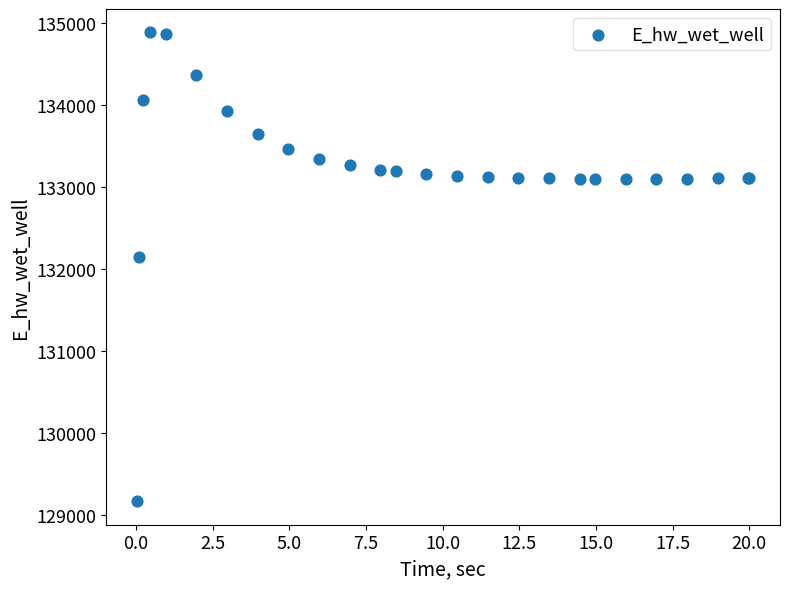

What Y value in the scatter plot is closest to 132021?

132146.5